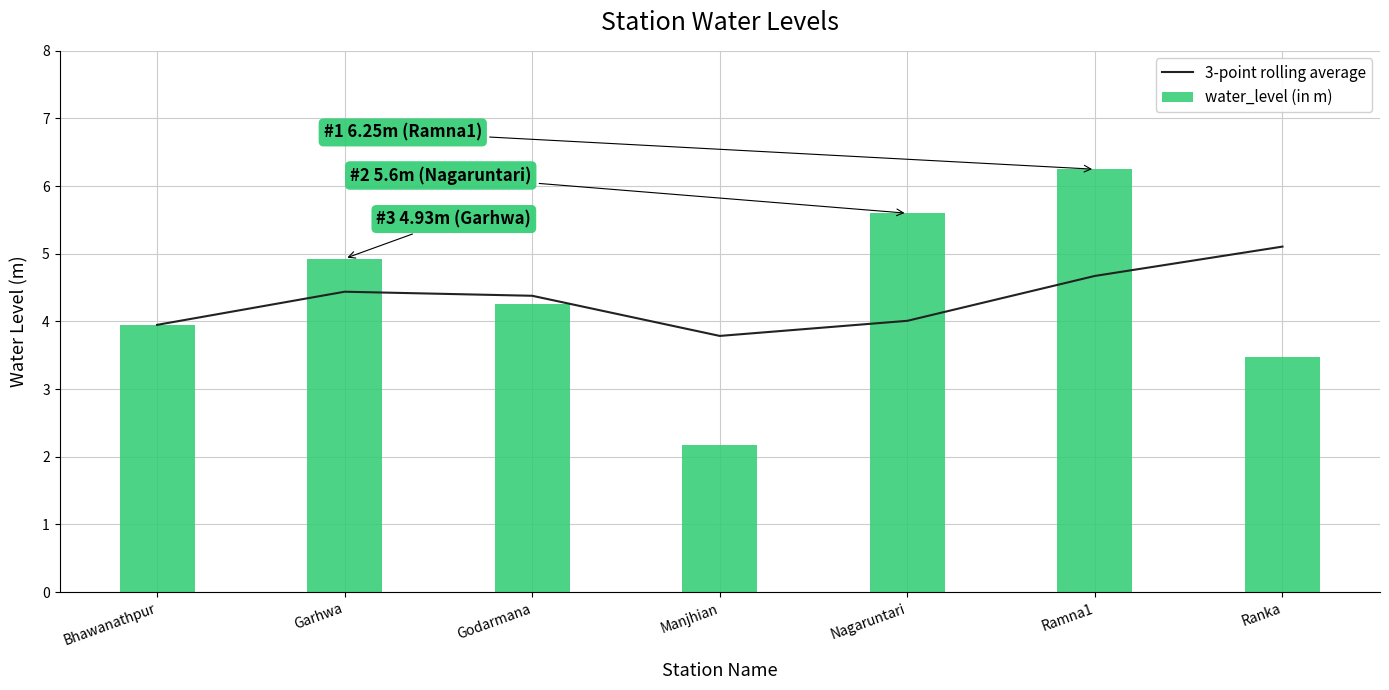

What is the sum of the water_level (in m) values at Ramna1 and Godarmana?

10.5